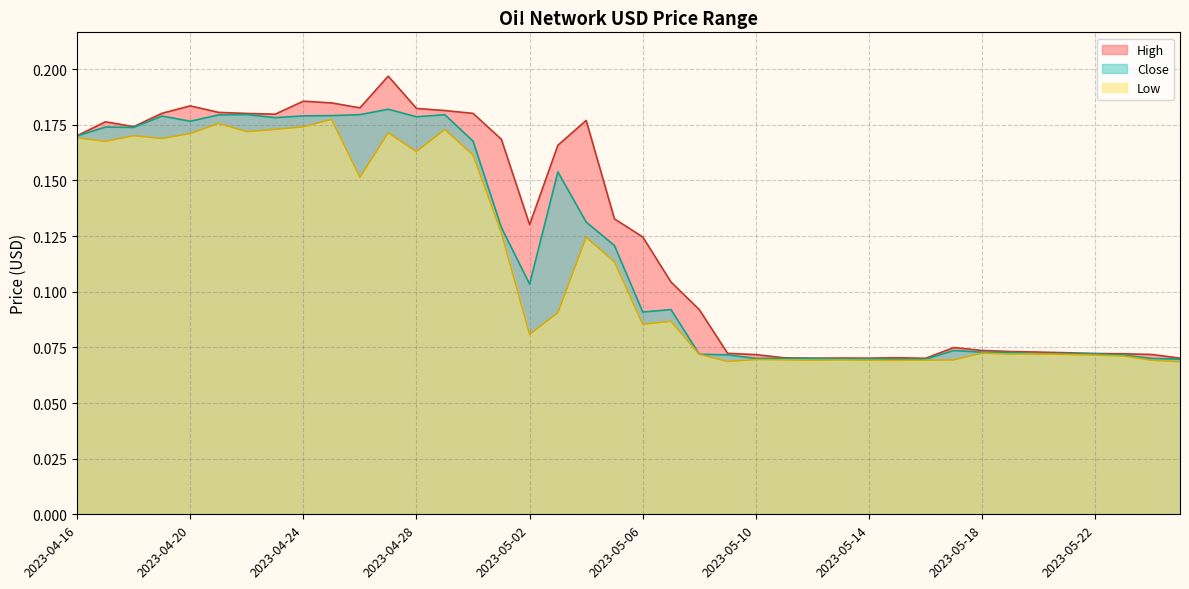

What is the sum of the Low values at 2023-05-06 and 2023-05-21?

0.2